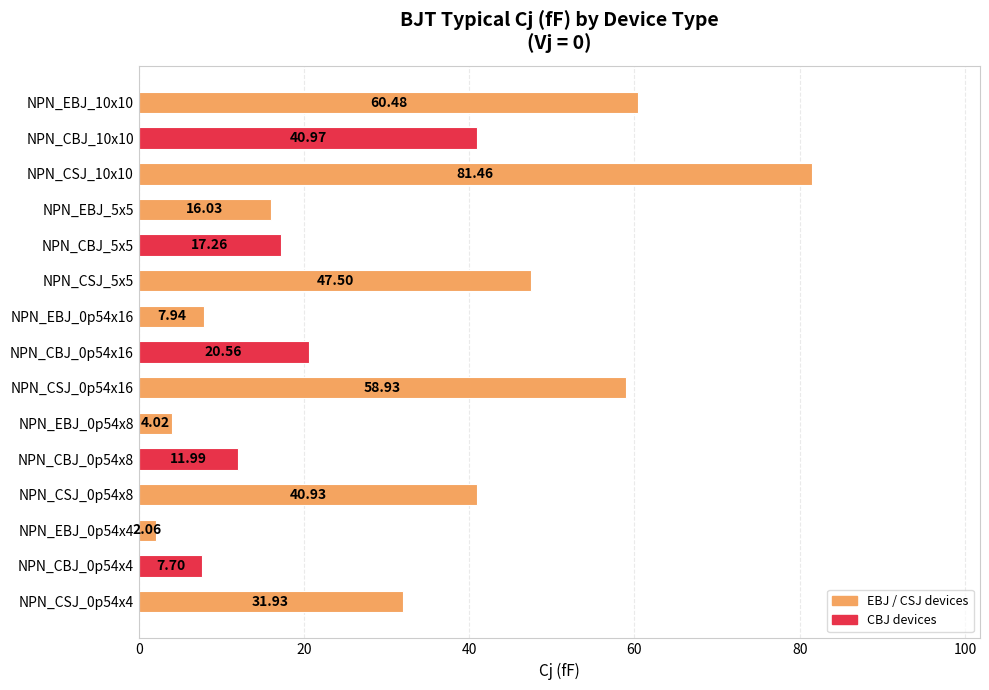

What is the sum of the values at NPN_CSJ_5x5 and NPN_CSJ_0p54x8?

88.4